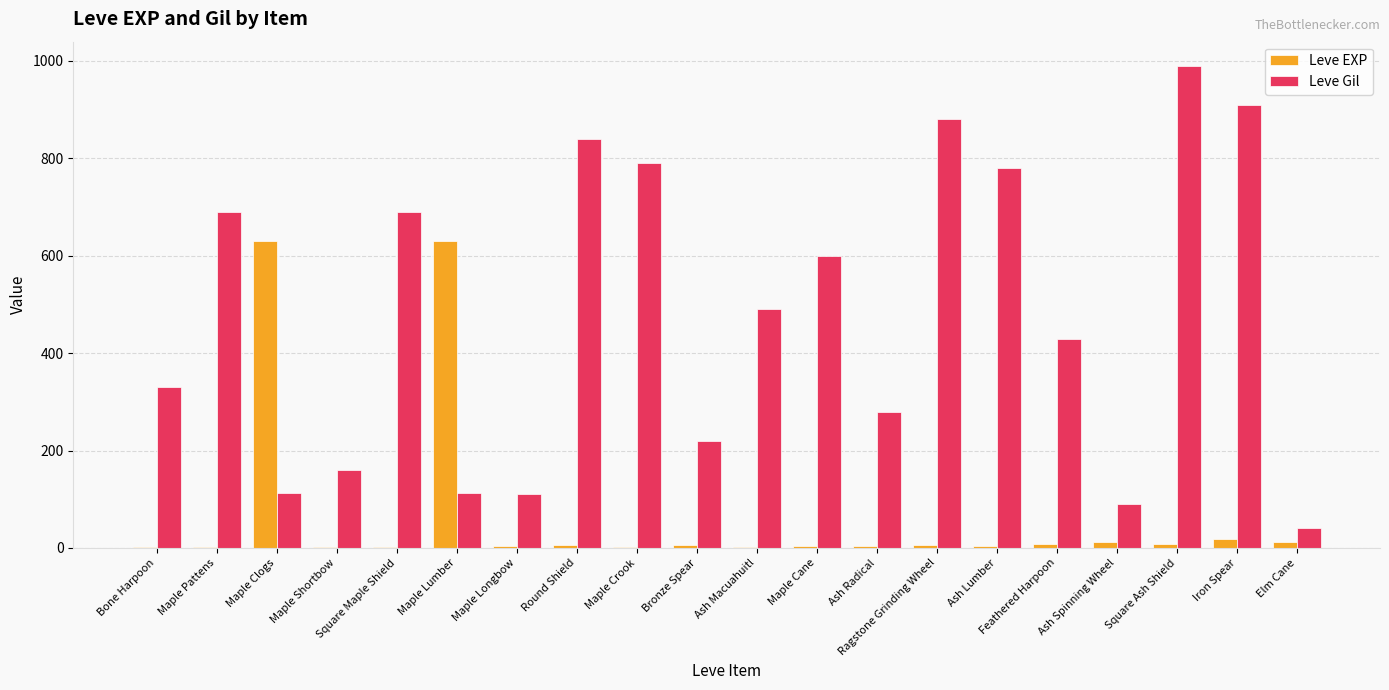

At which label is Leve Gil closest to 515?

Ash Macuahuitl